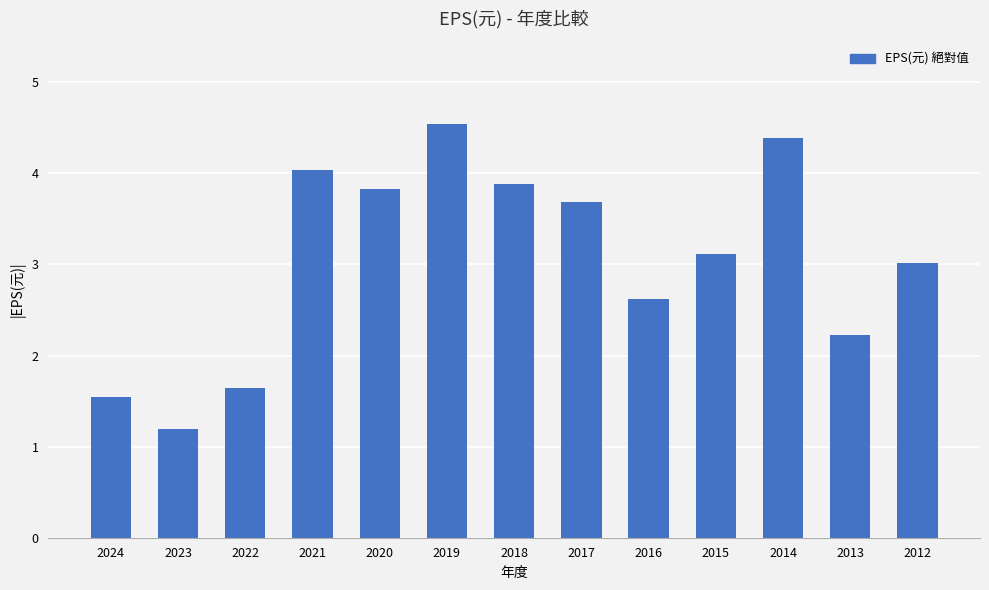

How many bars are there in total?

13